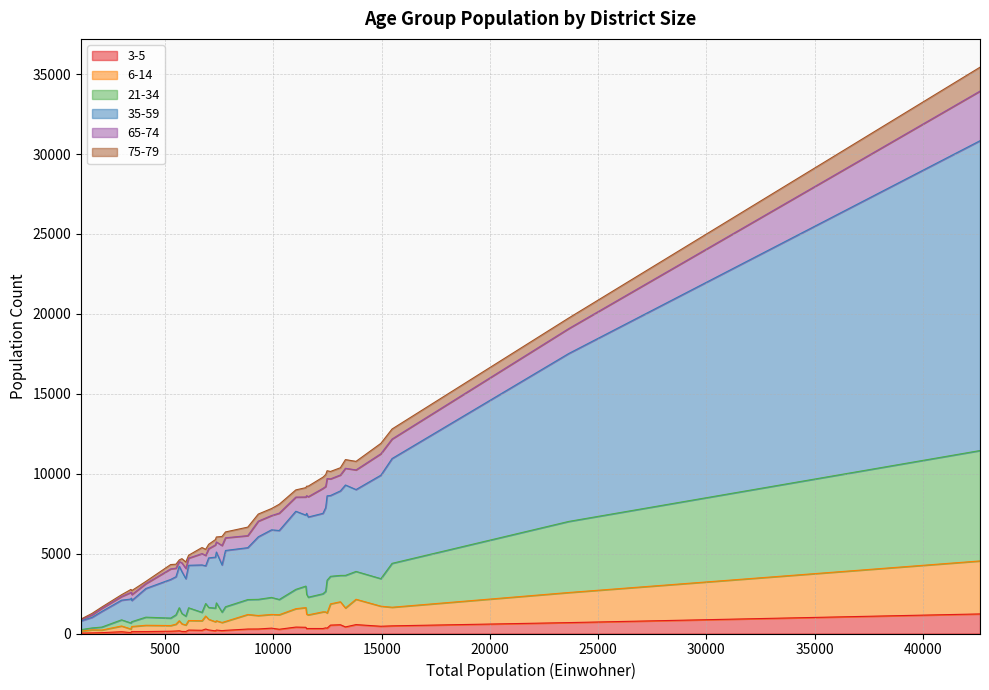

What are all the series names shown in the legend?

3-5, 6-14, 21-34, 35-59, 65-74, 75-79